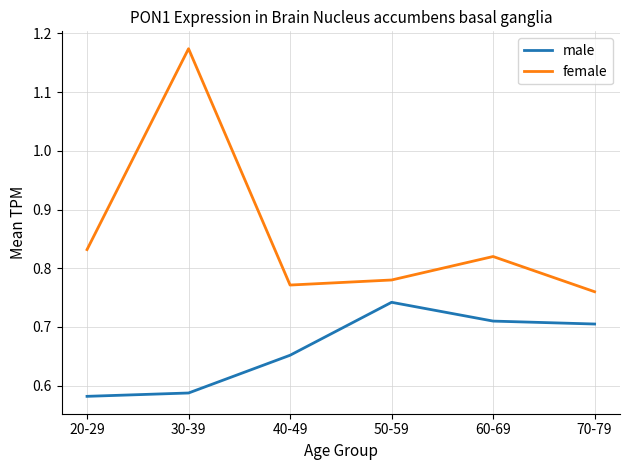

How many distinct data groups are displayed?

2